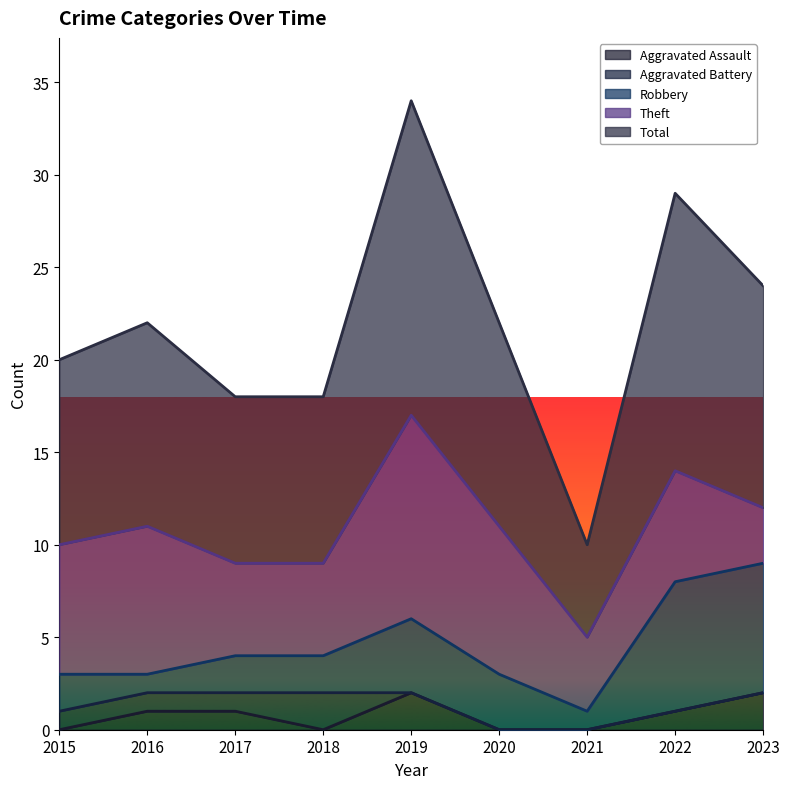

Which category has the highest value in the Aggravated Battery series?

2018